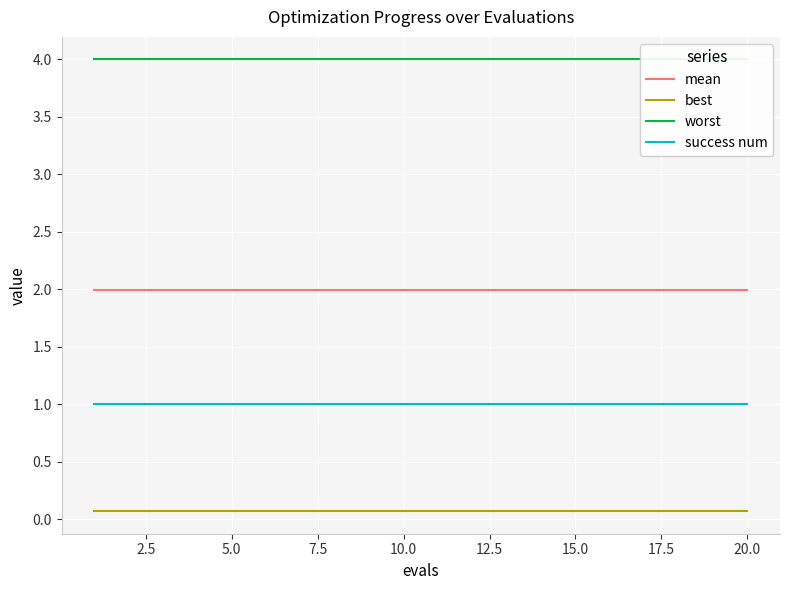

True or false: best and mean cross at least once.

False